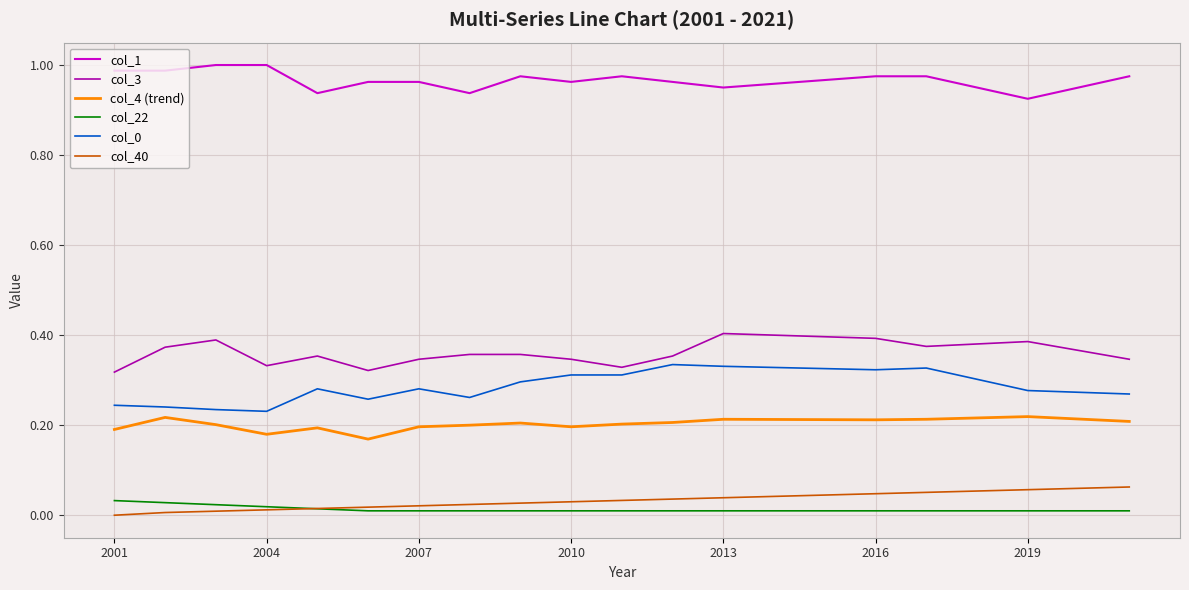

How many col_1 values are between 0 and 1?

21